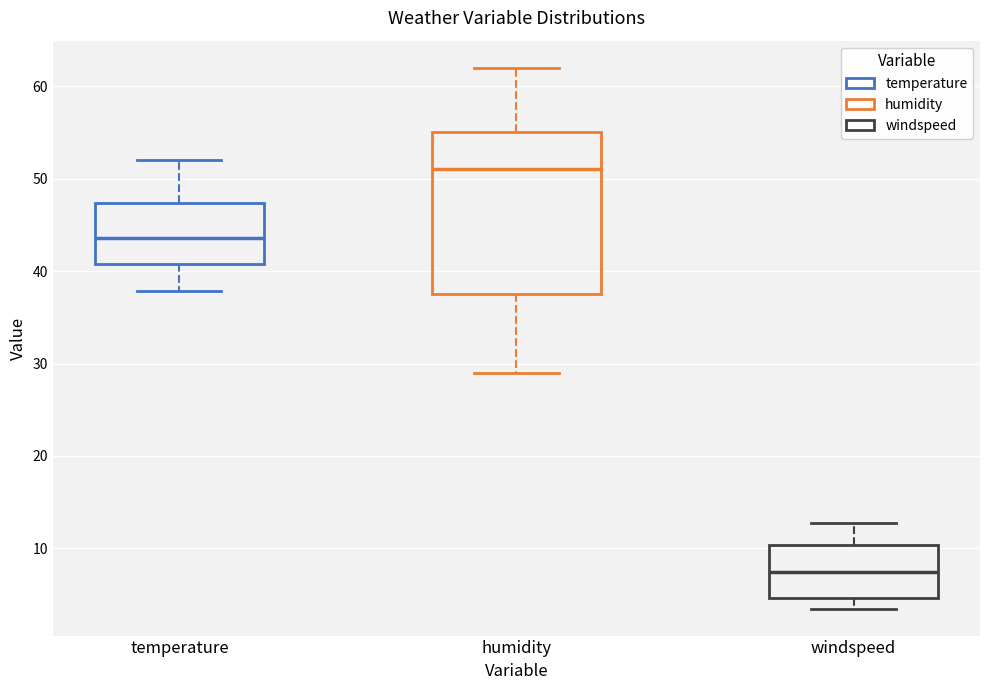

Where is the lower edge of the box for windspeed on the y-axis? The values are not printed on the chart, so give them approximately, as read against the axis.

5